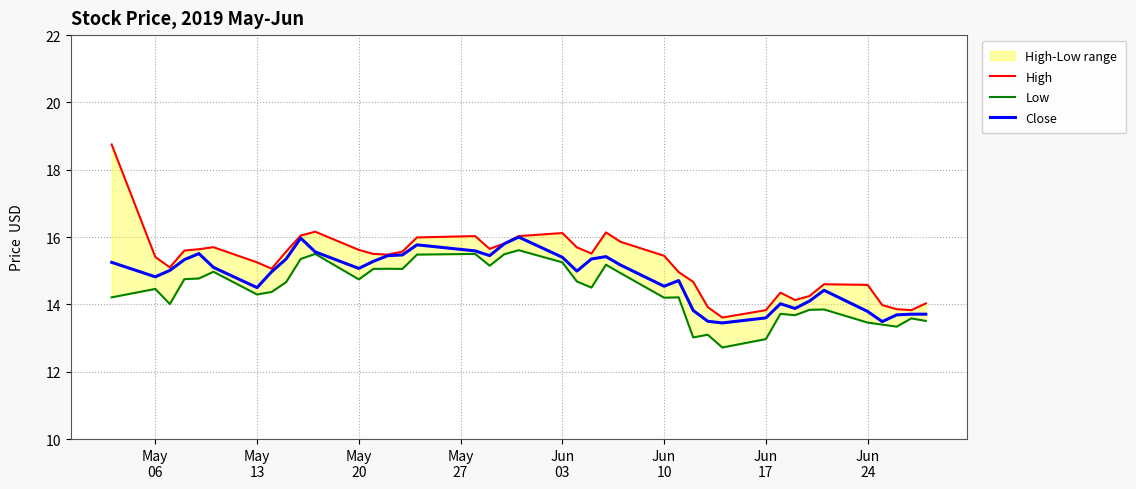

What is the highest value of the Close series?

16.0